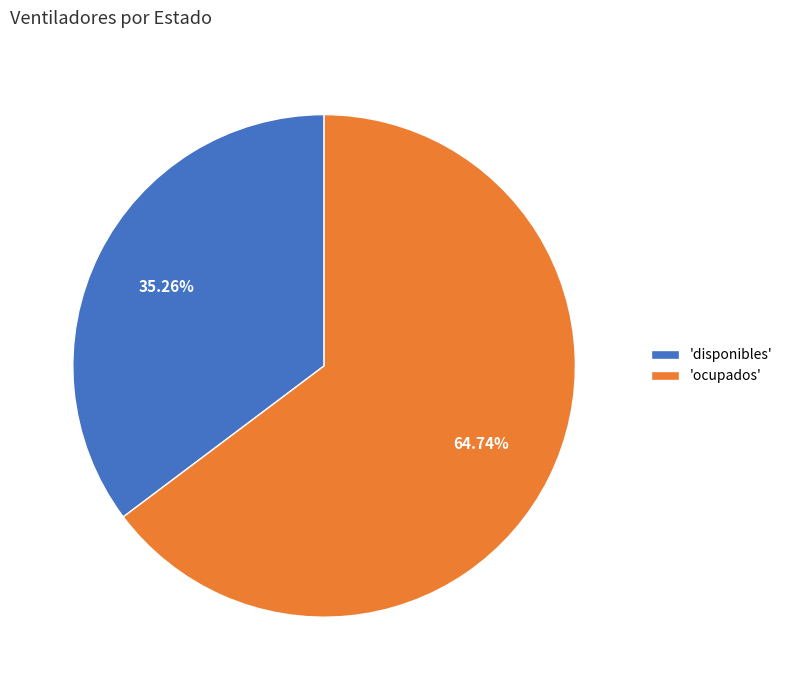

Do 'disponibles' and 'ocupados' together represent more than half of the pie?

Yes